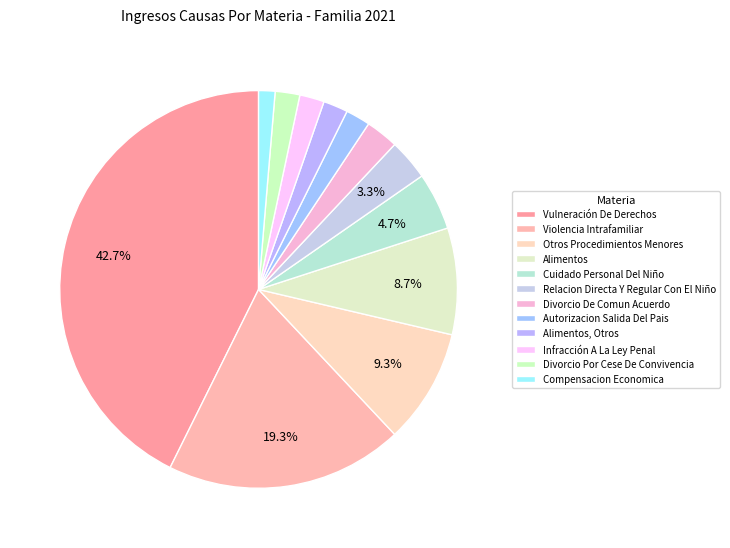

Which slice is the smallest?

Compensacion Economica